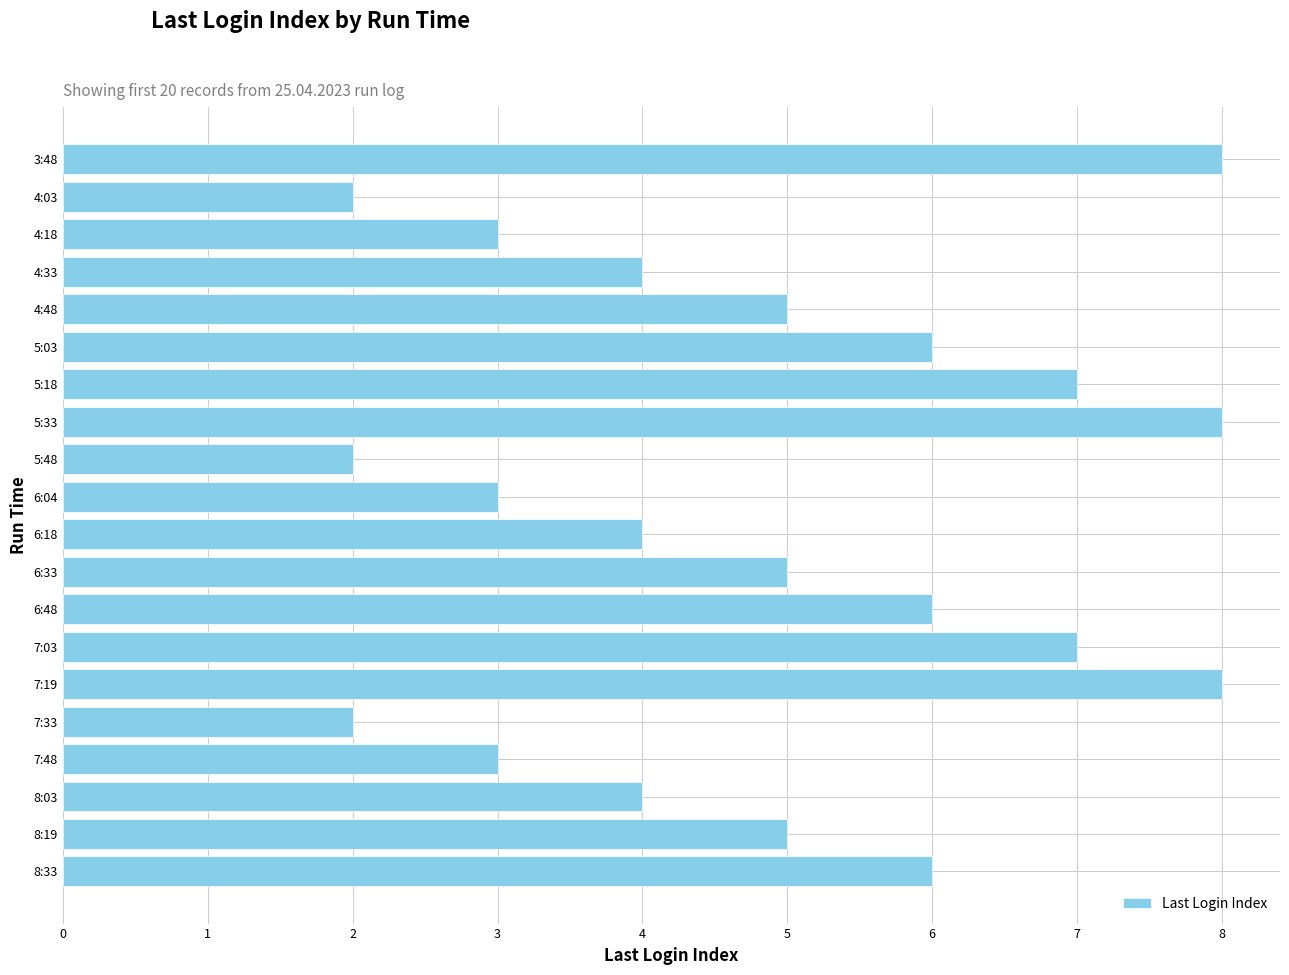

What is the average value?

5